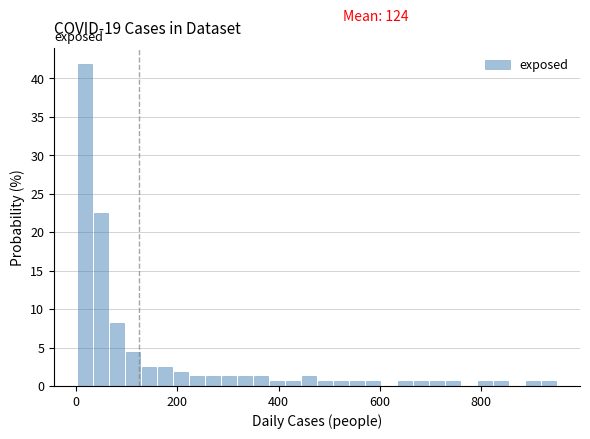

Around what value on the x-axis is the tallest bar? Give the approximate position of its centre, as read against the axis.

20